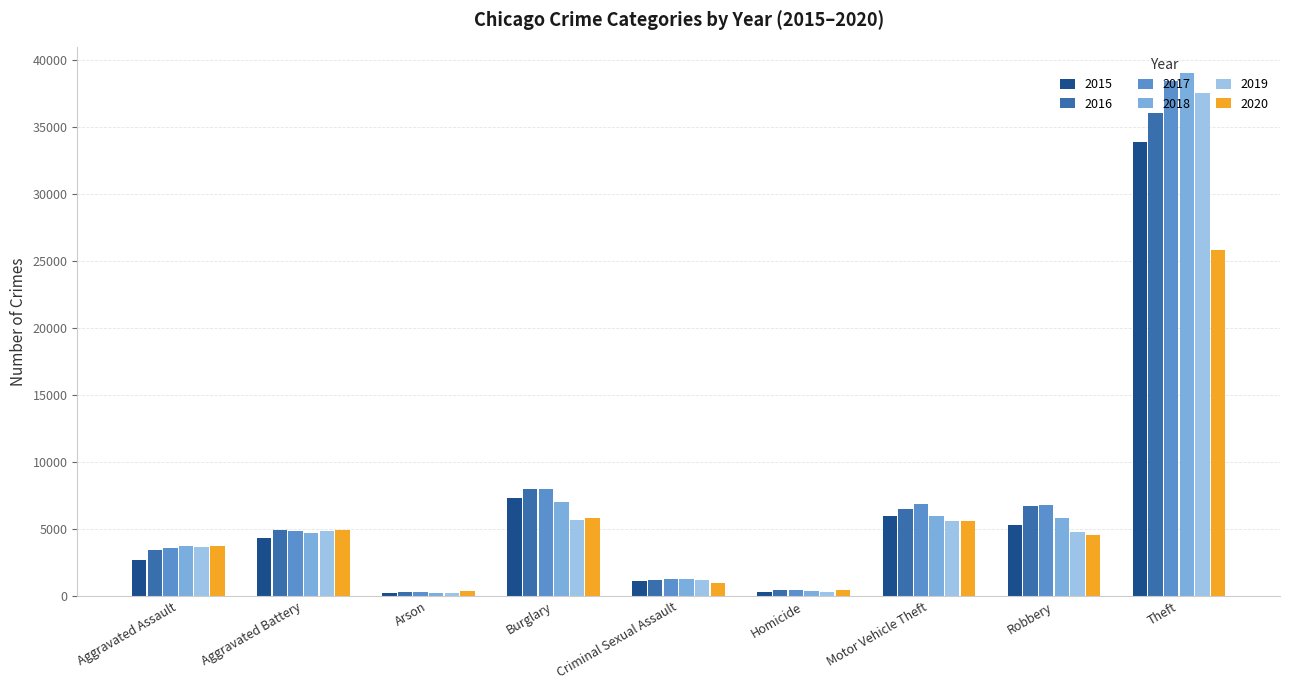

What is the spread (max minus min) of values at Homicide?

187